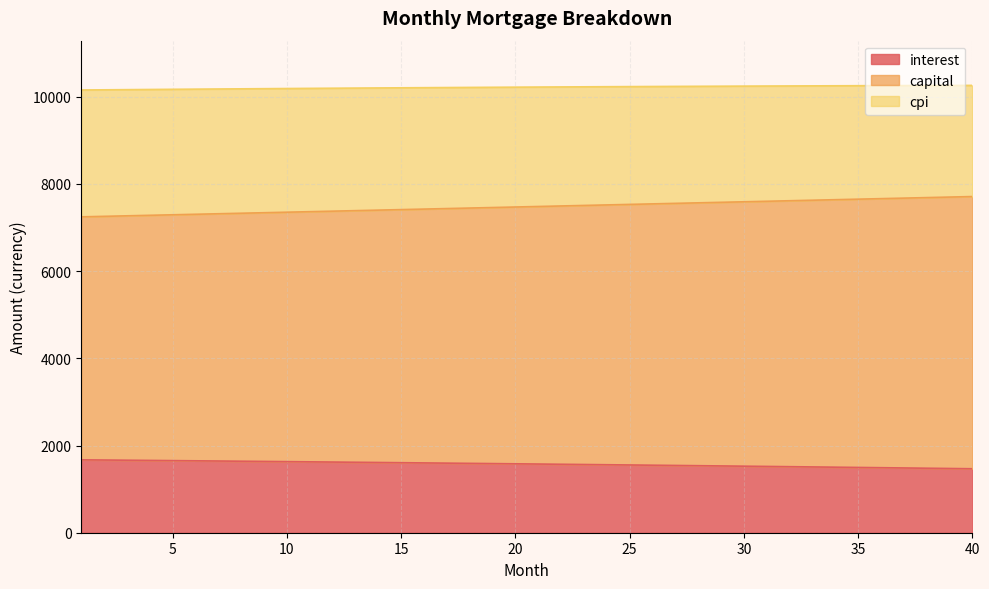

True or false: cpi and capital cross at least once.

False